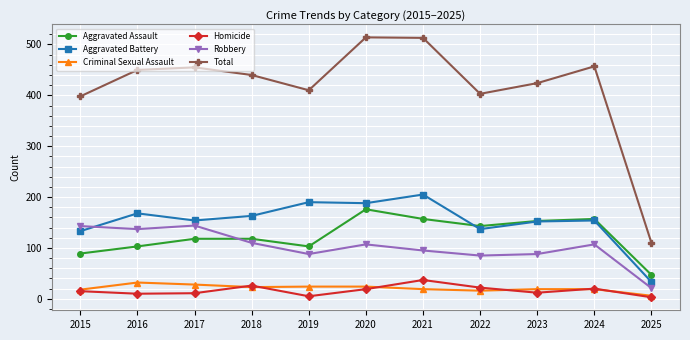

What is the spread (max minus min) of values at 2015?

383